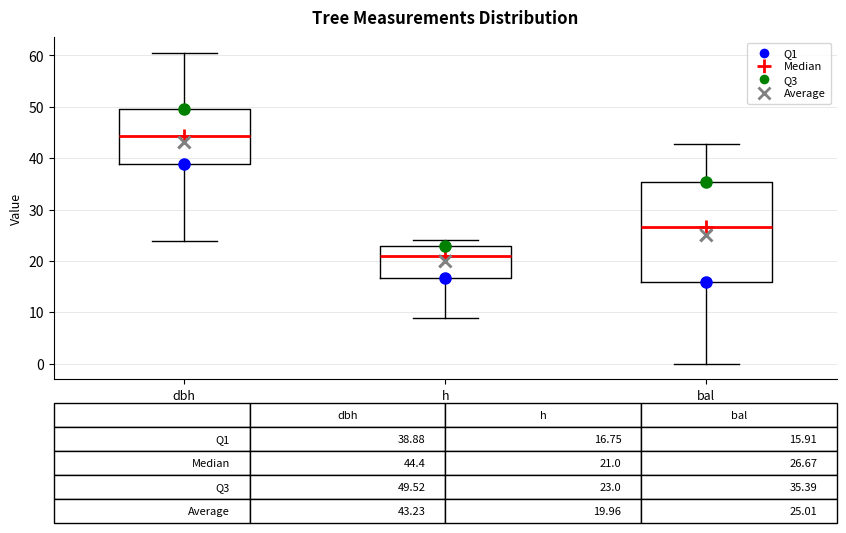

Which box has the highest median line?

dbh